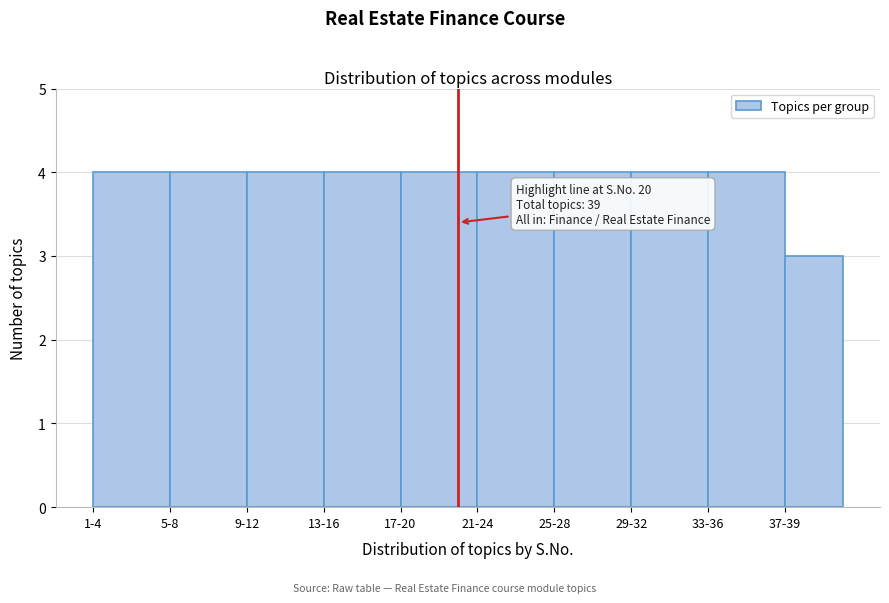

Reading left to right, transcribe all the data shown in this chart.

1-4=4	5-8=4	9-12=4	13-16=4	17-20=4	21-24=4	25-28=4	29-32=4	33-36=4	37-39=3